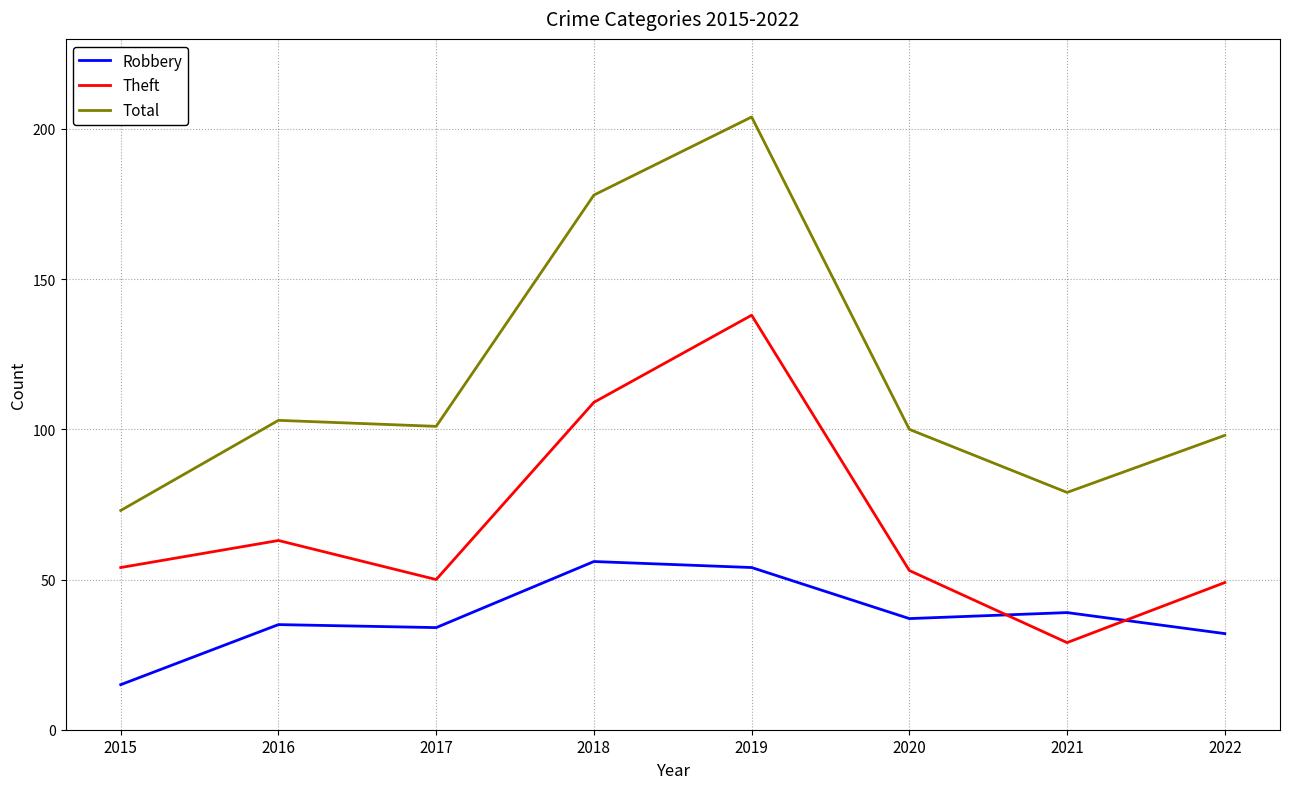

Is it true that Total equals 204 at 2019?

True